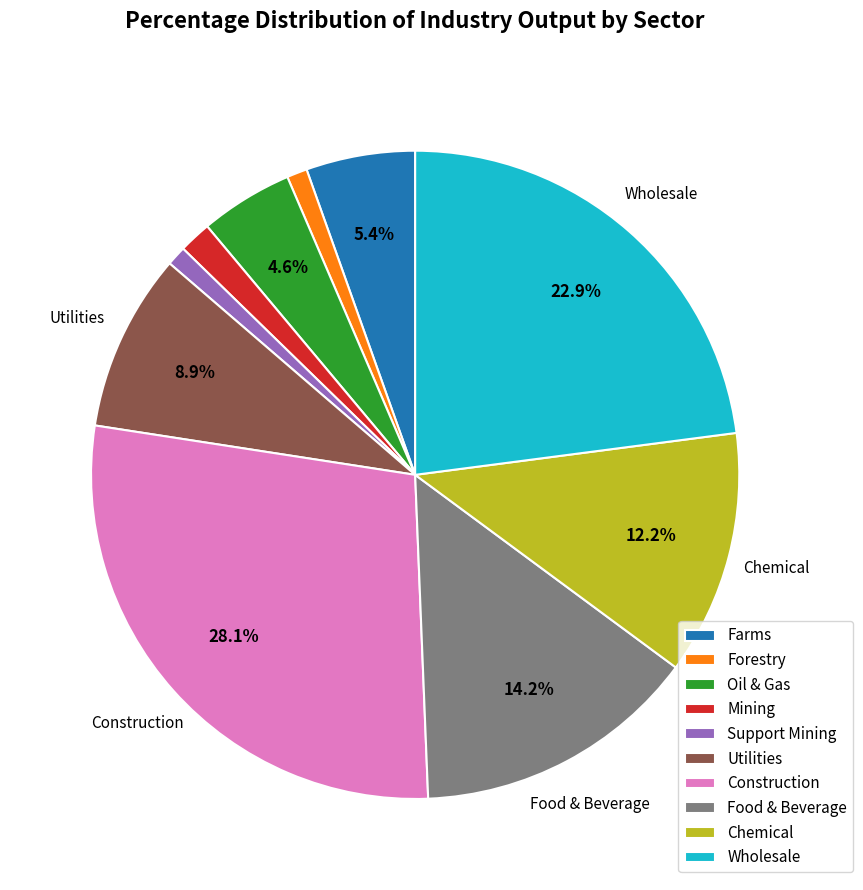

Does any single category account for the majority?

No